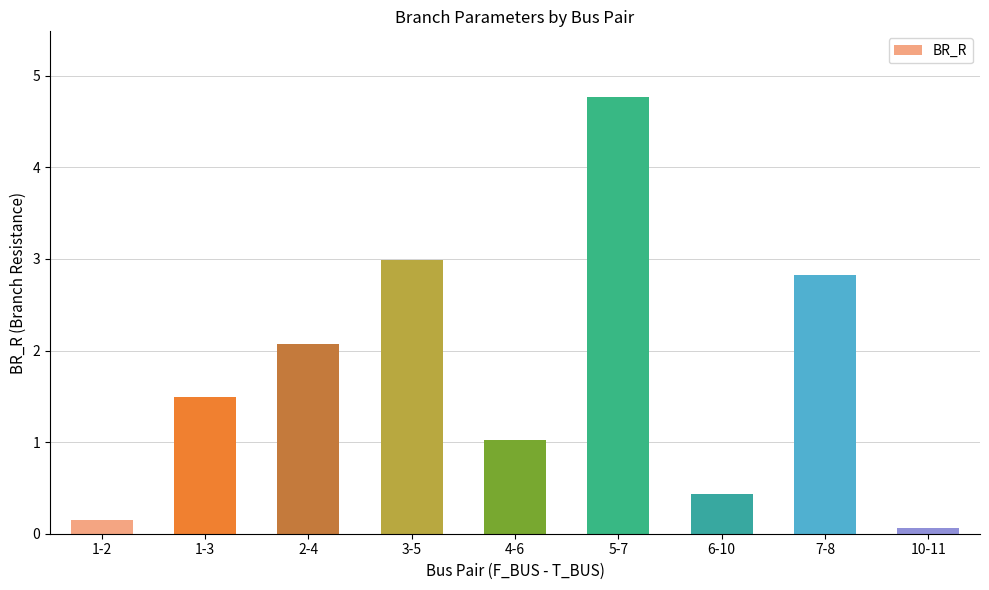

What is the difference between the values at 10-11 and 1-2?

0.1